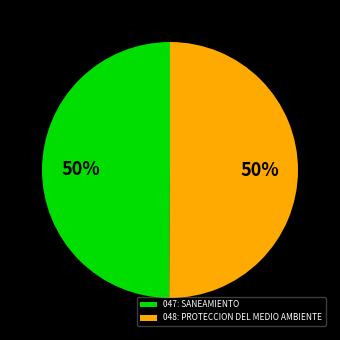

Approximately how many times larger is the value at 047: SANEAMIENTO compared to 048: PROTECCION DEL MEDIO AMBIENTE?

1.0